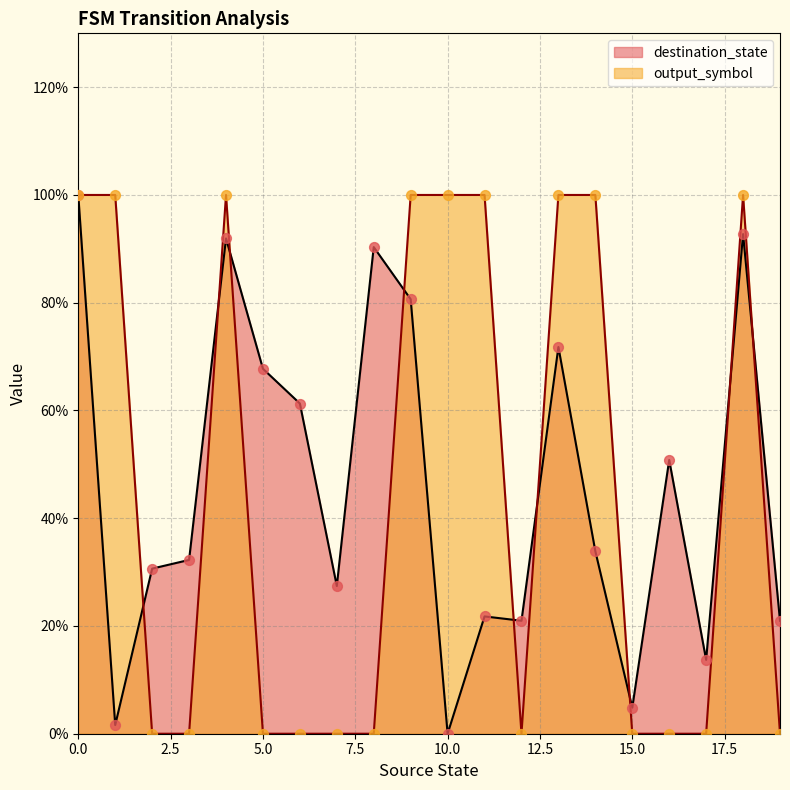

What are all the series names shown in the legend?

destination_state, output_symbol